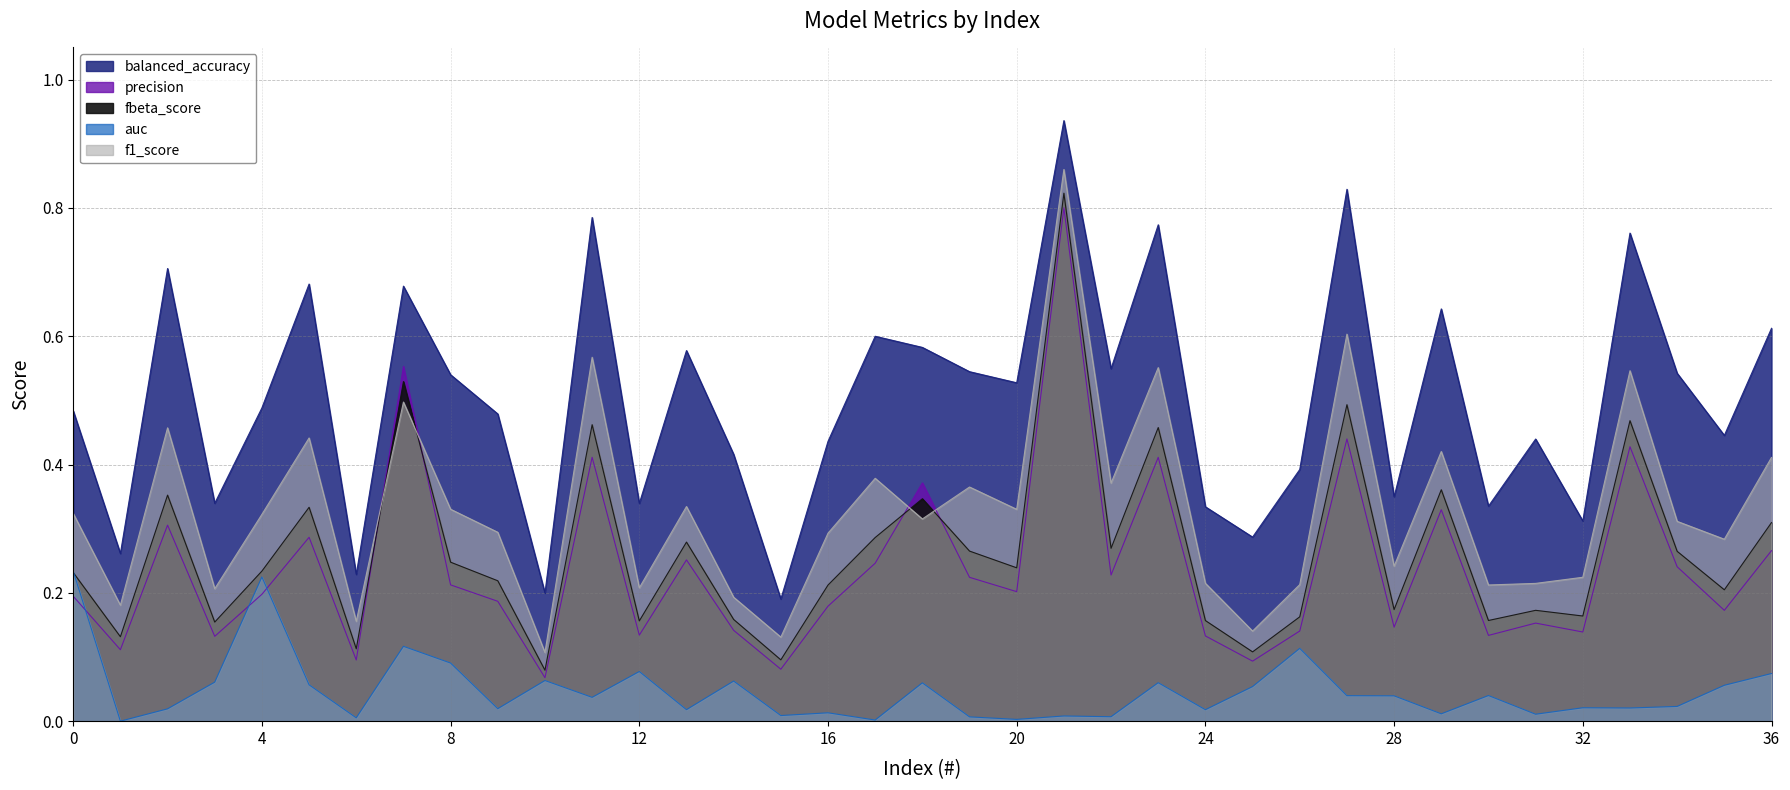

Reading left to right, what are all the values shown in this chart?

balanced_accuracy: 0=0.5	1=0.3	2=0.7	3=0.3	4=0.5	5=0.7	6=0.2	7=0.7	8=0.5	9=0.5	10=0.2	11=0.8	12=0.3	13=0.6	14=0.4	15=0.2	16=0.4	17=0.6	18=0.6	19=0.5	20=0.5	21=0.9	22=0.5	23=0.8	24=0.3	25=0.3	26=0.4	27=0.8	28=0.3	29=0.6	30=0.3	31=0.4	32=0.3	33=0.8	34=0.5	35=0.4	36=0.6
precision: 0=0.2	1=0.1	2=0.3	3=0.1	4=0.2	5=0.3	6=0.1	7=0.6	8=0.2	9=0.2	10=0.1	11=0.4	12=0.1	13=0.3	14=0.1	15=0.1	16=0.2	17=0.2	18=0.4	19=0.2	20=0.2	21=0.8	22=0.2	23=0.4	24=0.1	25=0.1	26=0.1	27=0.4	28=0.1	29=0.3	30=0.1	31=0.2	32=0.1	33=0.4	34=0.2	35=0.2	36=0.3
fbeta_score: 0=0.2	1=0.1	2=0.4	3=0.2	4=0.2	5=0.3	6=0.1	7=0.5	8=0.2	9=0.2	10=0.1	11=0.5	12=0.2	13=0.3	14=0.2	15=0.1	16=0.2	17=0.3	18=0.3	19=0.3	20=0.2	21=0.8	22=0.3	23=0.5	24=0.2	25=0.1	26=0.2	27=0.5	28=0.2	29=0.4	30=0.2	31=0.2	32=0.2	33=0.5	34=0.3	35=0.2	36=0.3
auc: 0=0.2	1=0.0	2=0.0	3=0.1	4=0.2	5=0.1	6=0.0	7=0.1	8=0.1	9=0.0	10=0.1	11=0.0	12=0.1	13=0.0	14=0.1	15=0.0	16=0.0	17=0.0	18=0.1	19=0.0	20=0.0	21=0.0	22=0.0	23=0.1	24=0.0	25=0.1	26=0.1	27=0.0	28=0.0	29=0.0	30=0.0	31=0.0	32=0.0	33=0.0	34=0.0	35=0.1	36=0.1
f1_score: 0=0.3	1=0.2	2=0.5	3=0.2	4=0.3	5=0.4	6=0.2	7=0.5	8=0.3	9=0.3	10=0.1	11=0.6	12=0.2	13=0.3	14=0.2	15=0.1	16=0.3	17=0.4	18=0.3	19=0.4	20=0.3	21=0.9	22=0.4	23=0.6	24=0.2	25=0.1	26=0.2	27=0.6	28=0.2	29=0.4	30=0.2	31=0.2	32=0.2	33=0.5	34=0.3	35=0.3	36=0.4